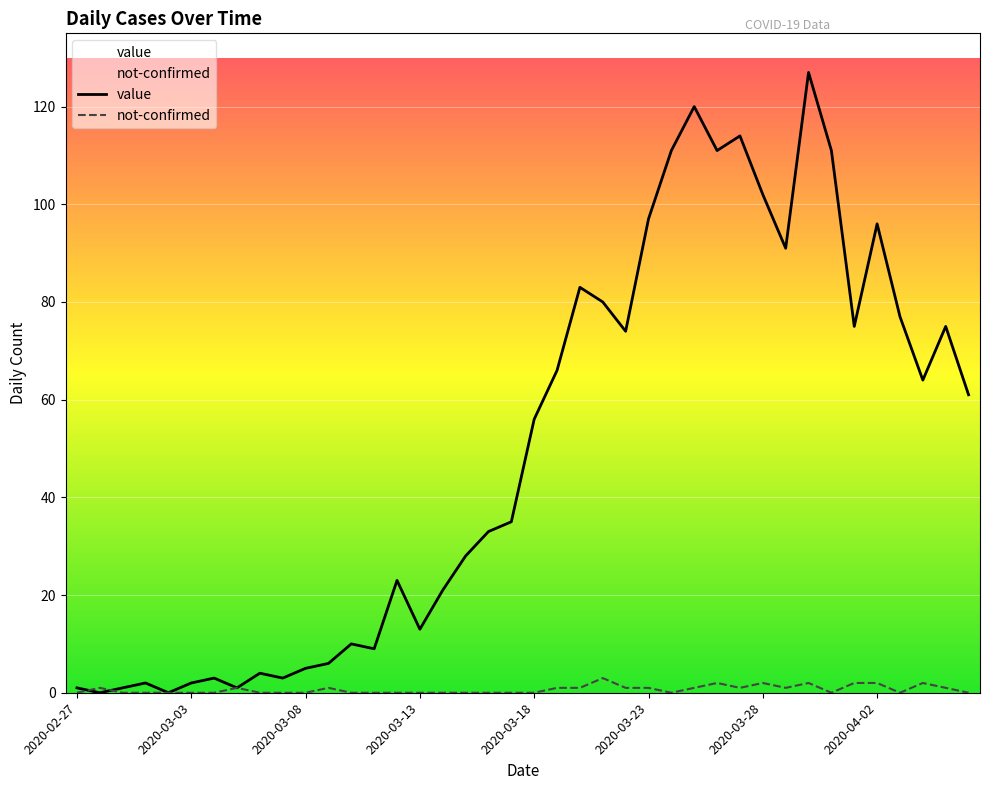

What are all the series names shown in the legend?

value, not-confirmed